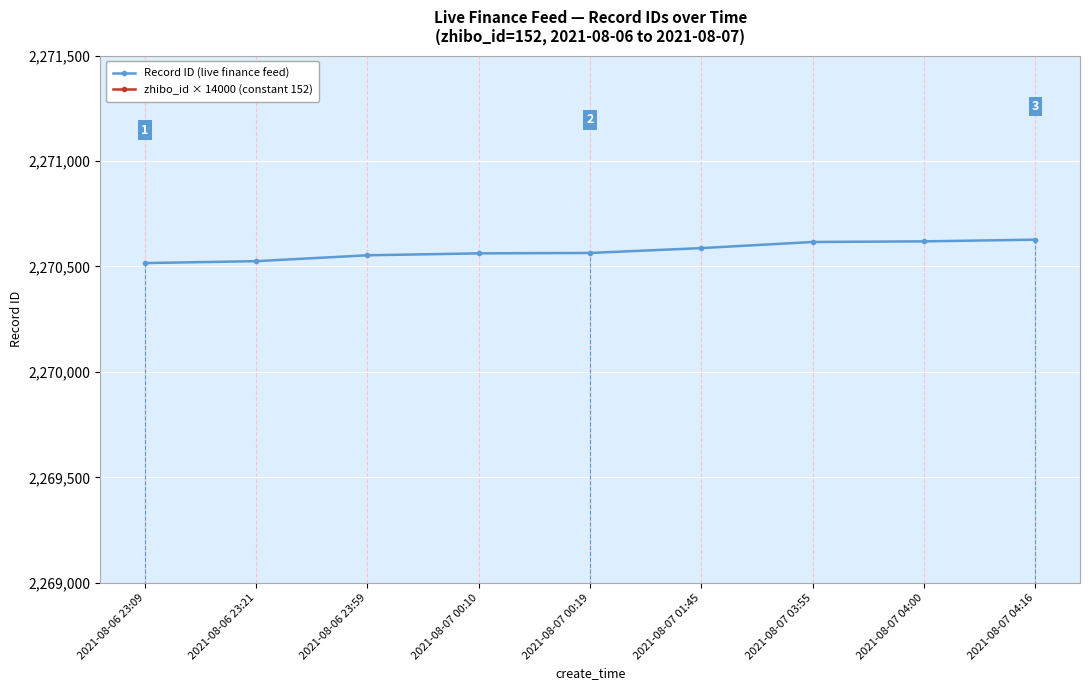

What is the average value of the Record ID (live finance feed) series?

2270574